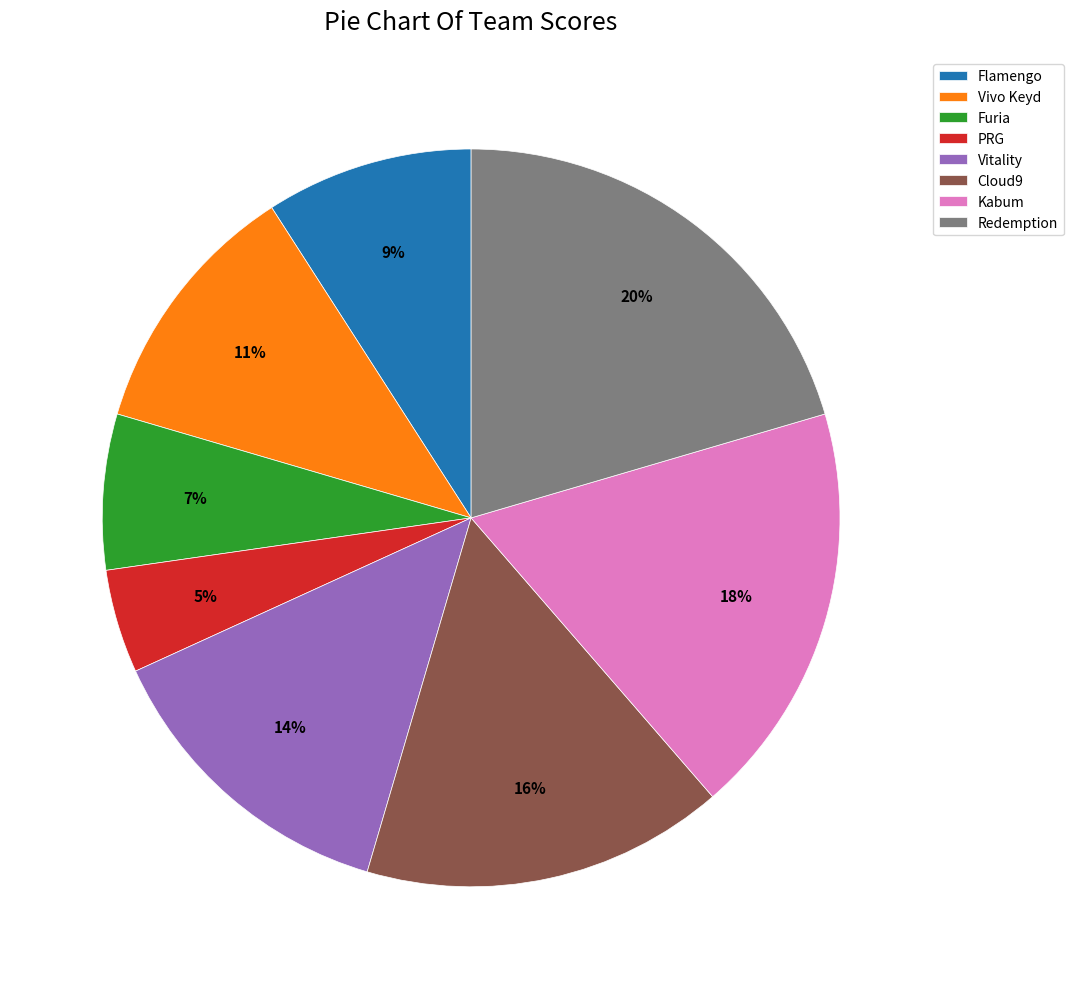

Rank the categories by value from lowest to highest.

PRG, Furia, Flamengo, Vivo Keyd, Vitality, Cloud9, Kabum, Redemption